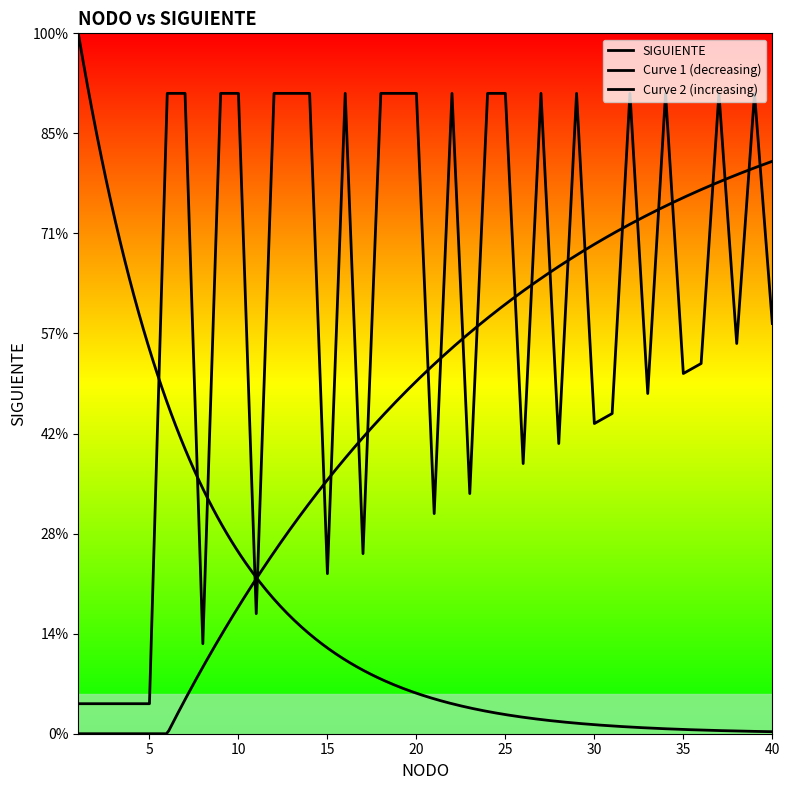

The chart shows a value of 96 at 37. True or false?

False